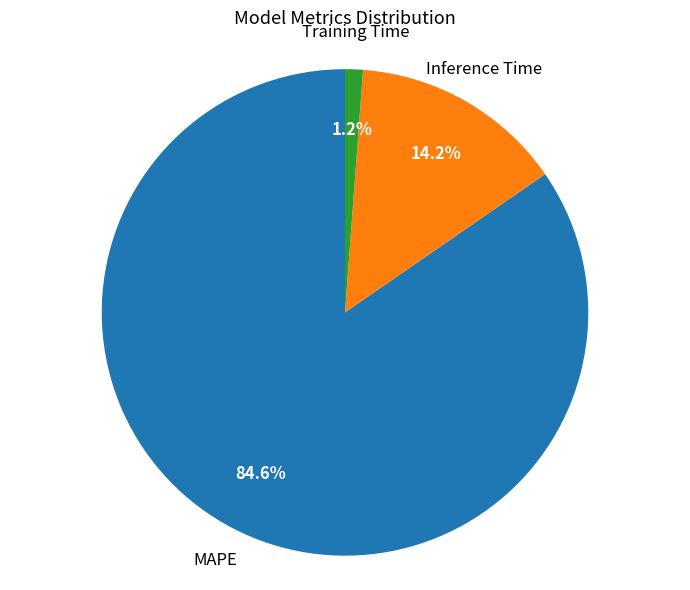

To the nearest percent, what is the average slice percentage?

33%